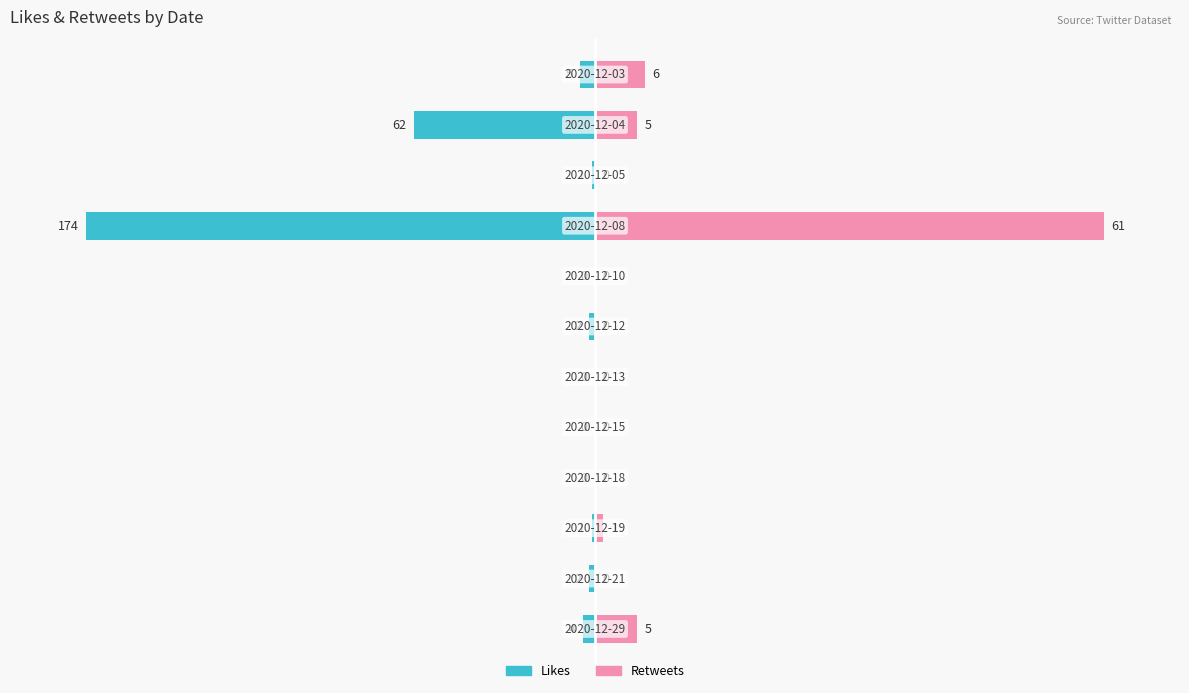

Which series changed the most between 1 and 7?

Likes